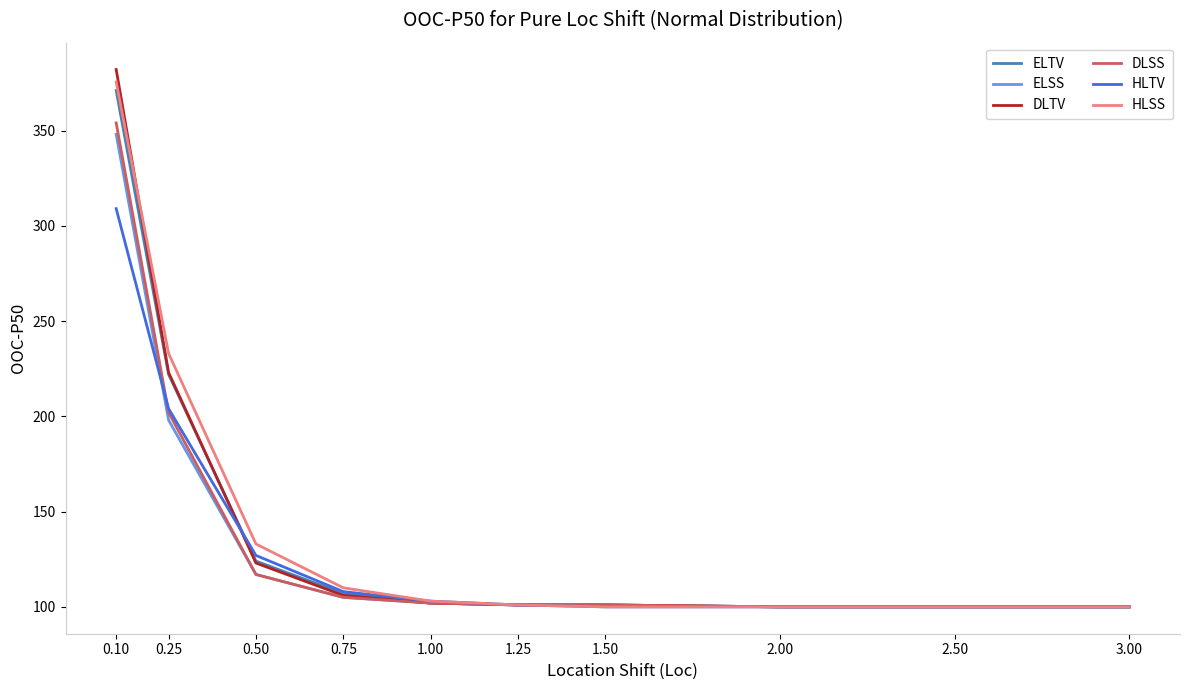

At which label does ELTV first exceed 102?

0.10